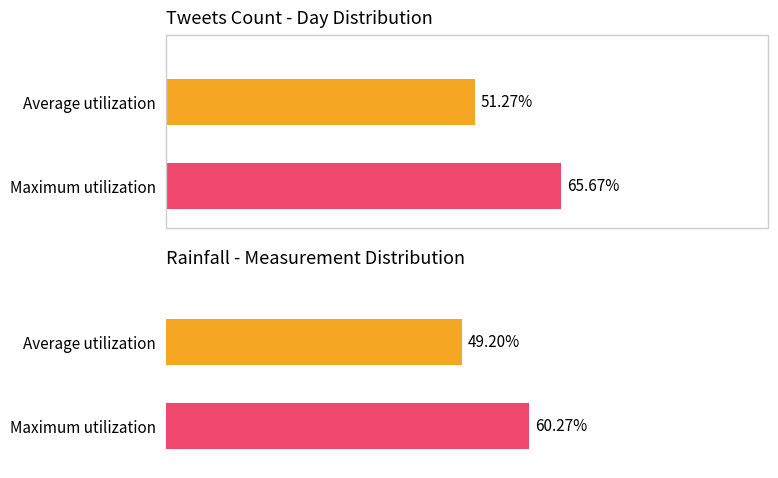

Where does the Maximum utilization series first go above 8?

tweets=0